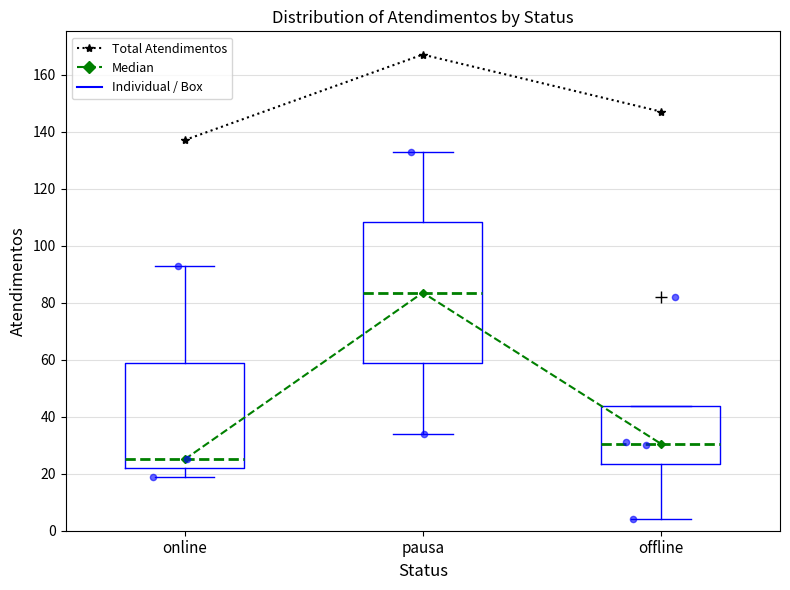

What is the total value across all series at online?

181.0